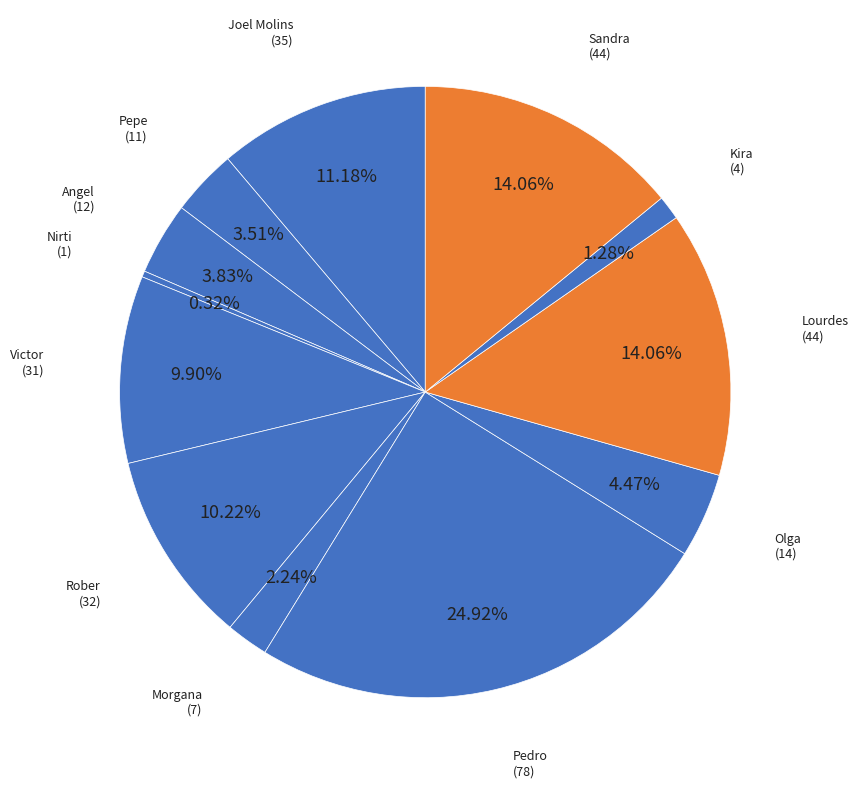

Which category has the biggest portion of the pie?

Pedro